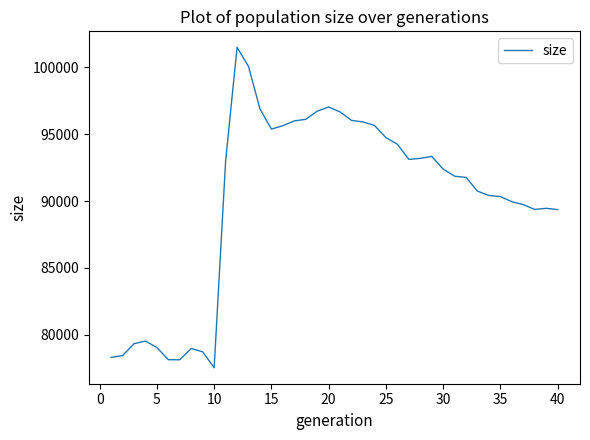

How many categories are shown in the chart?

40